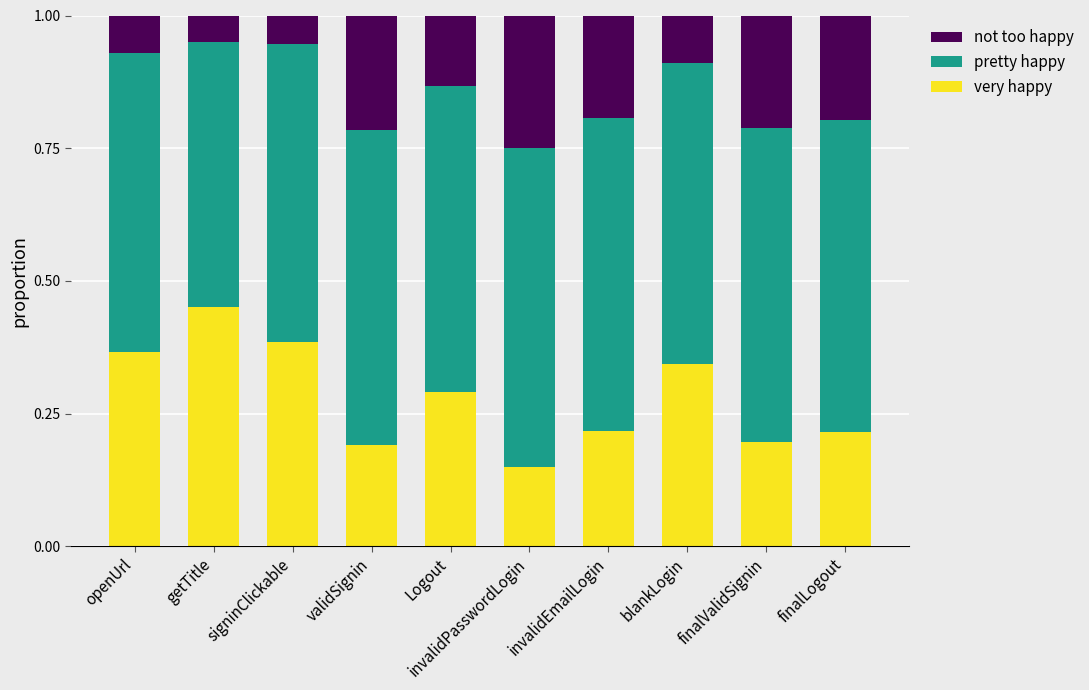

What is the total value across all series at validSignin?

1.0